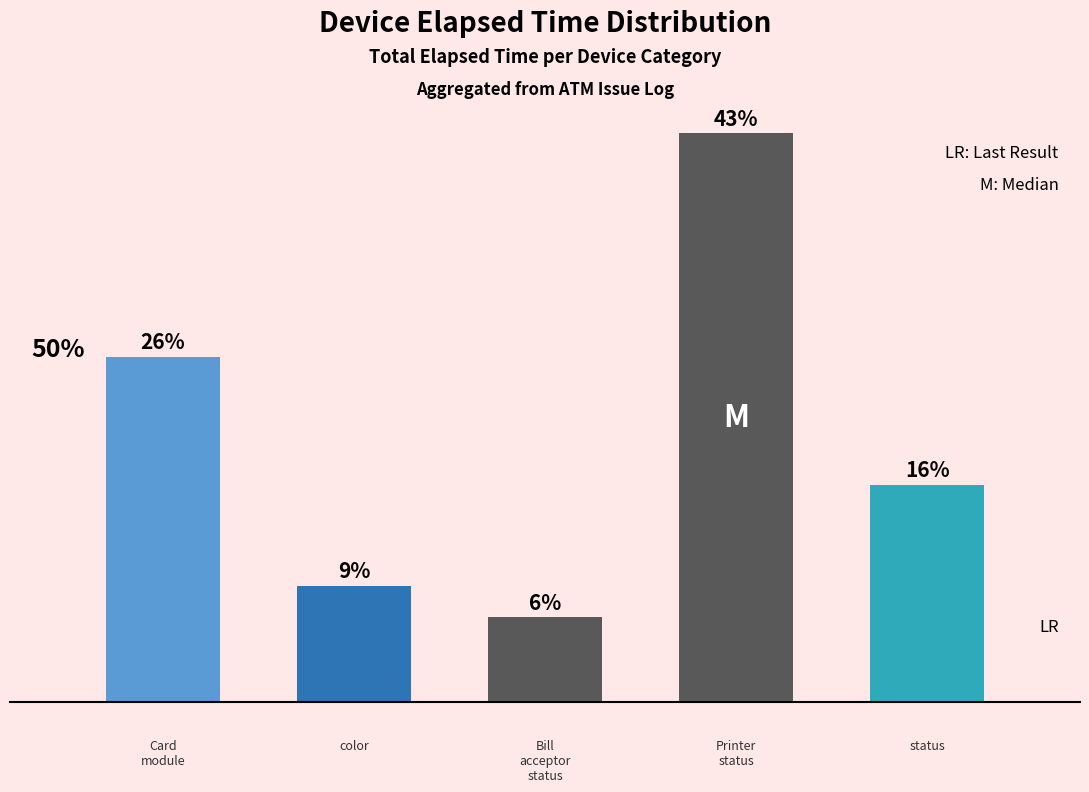

How many data points are less than 18562?

2